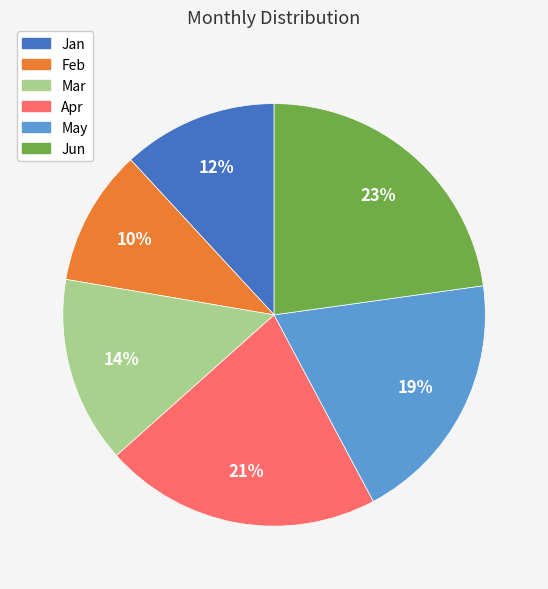

How many segments does this pie chart have?

6